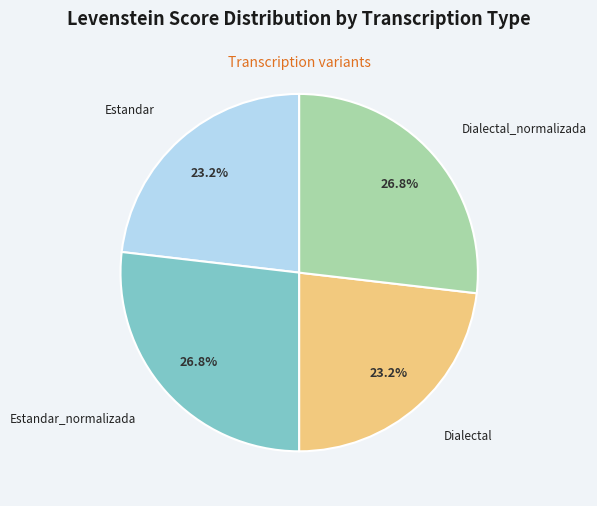

Does any single category account for the majority?

No